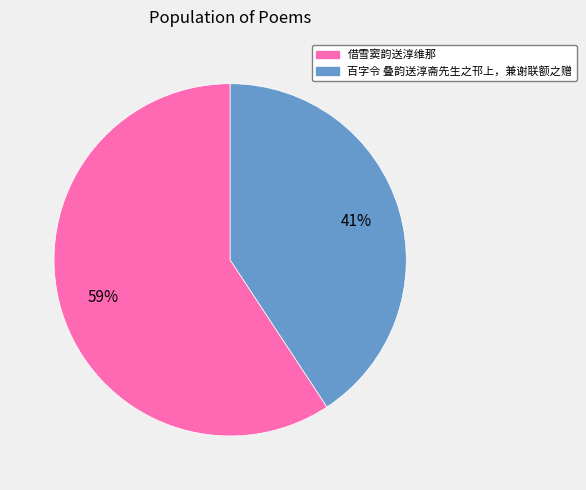

Count the number of slices in the pie.

2